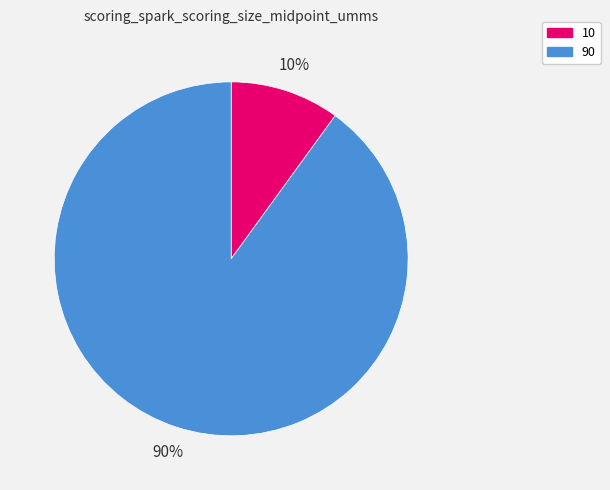

Do 10 and 90 together represent more than half of the pie?

Yes